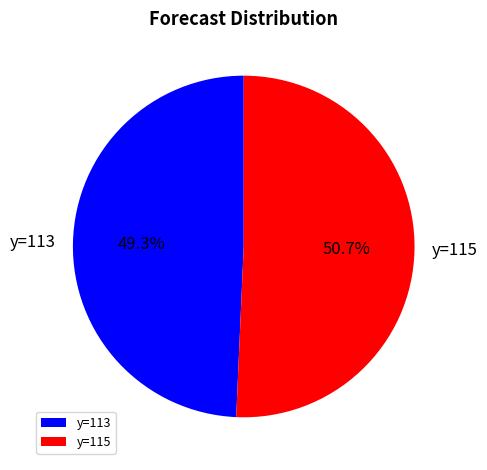

Rank the categories by value from lowest to highest.

y=113, y=115